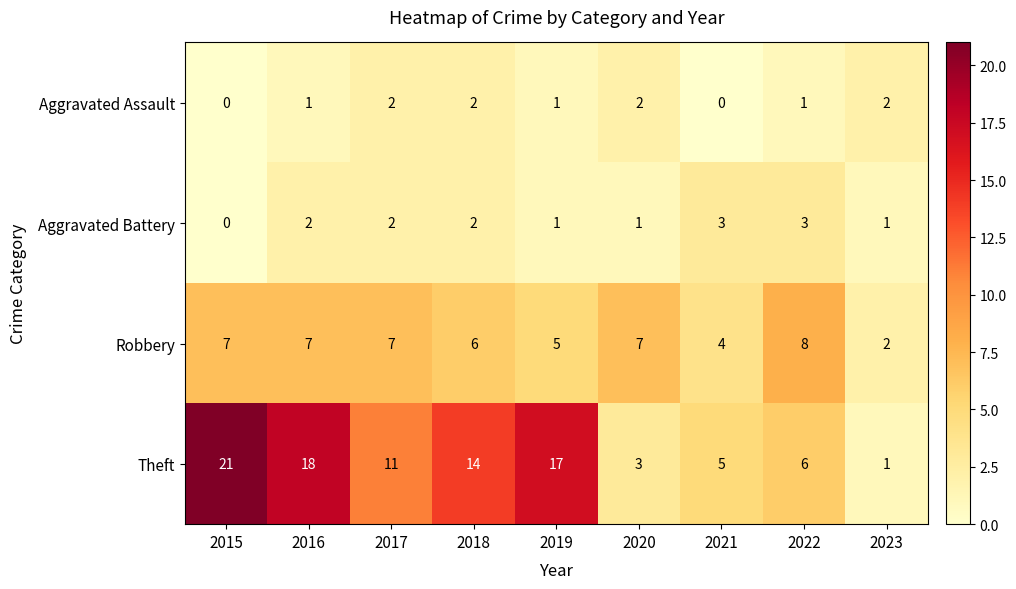

Between 2016 and 2019, which series saw the biggest shift?

Robbery